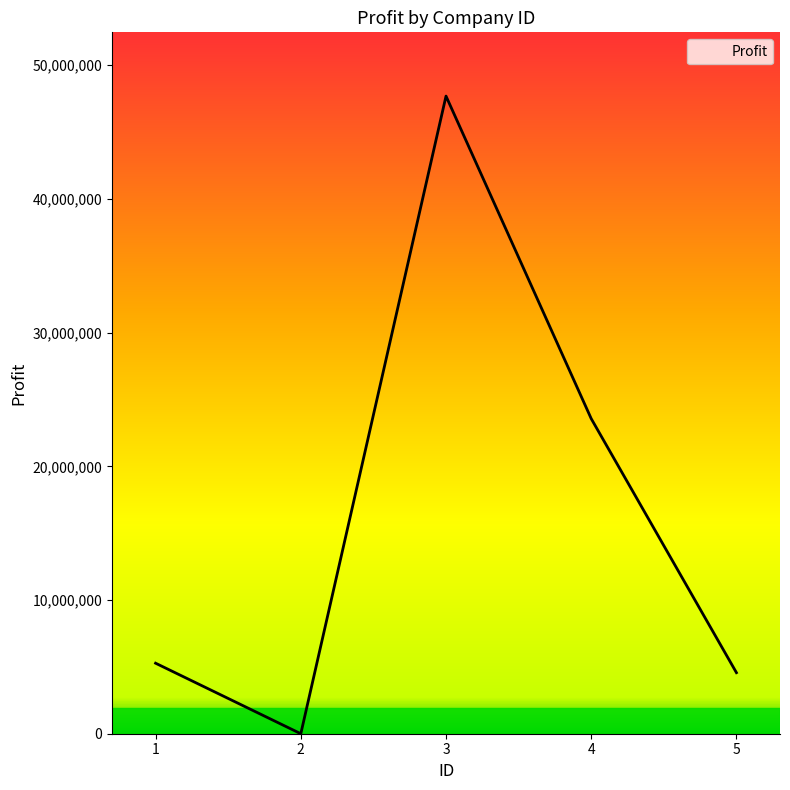

How many lines are shown in the chart?

1